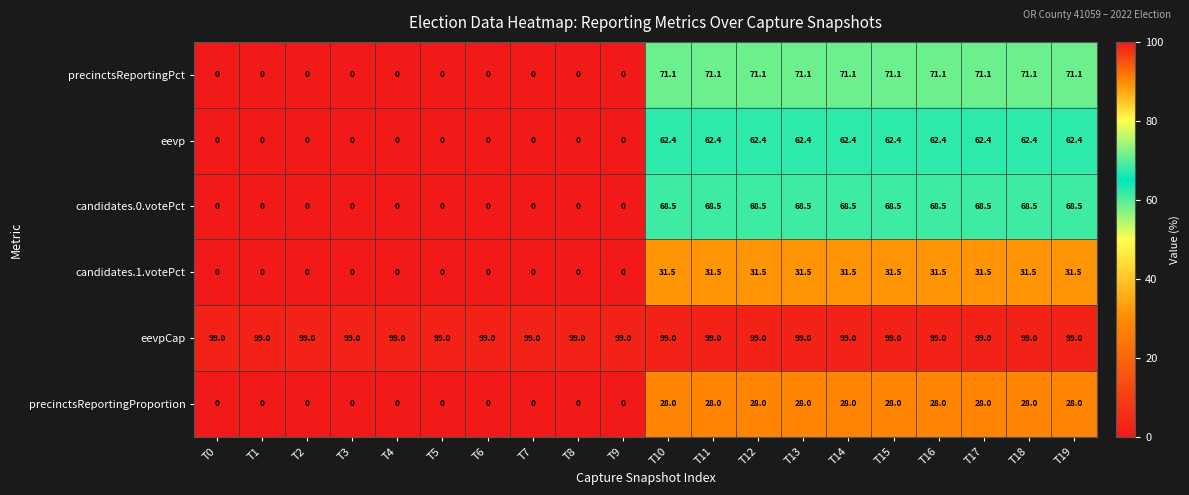

At which label does candidates.0.votePct first exceed 68?

T10